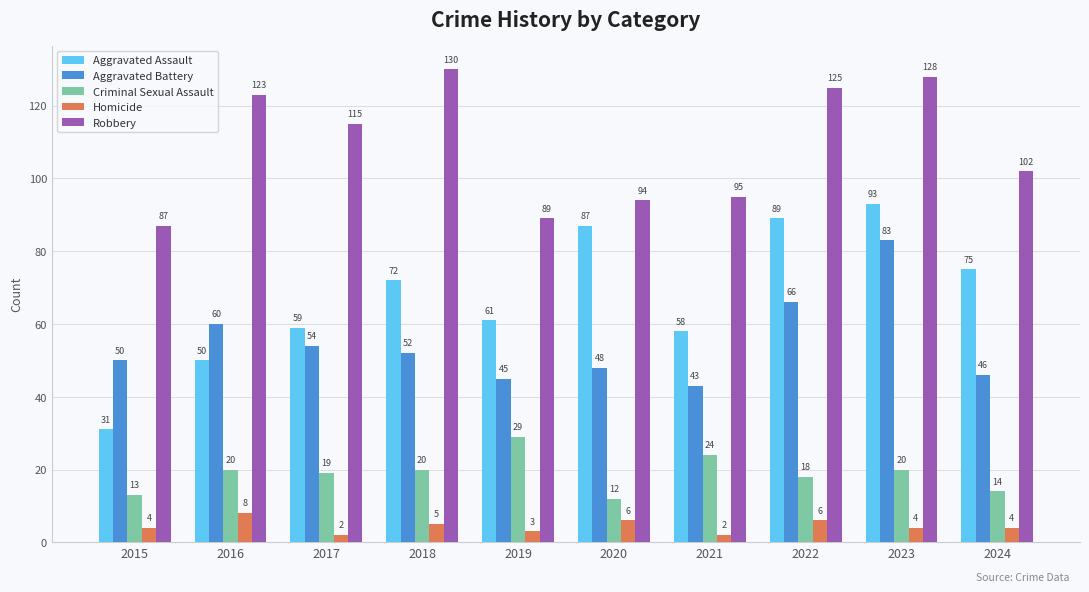

Does the chart contain stacked bars?

No